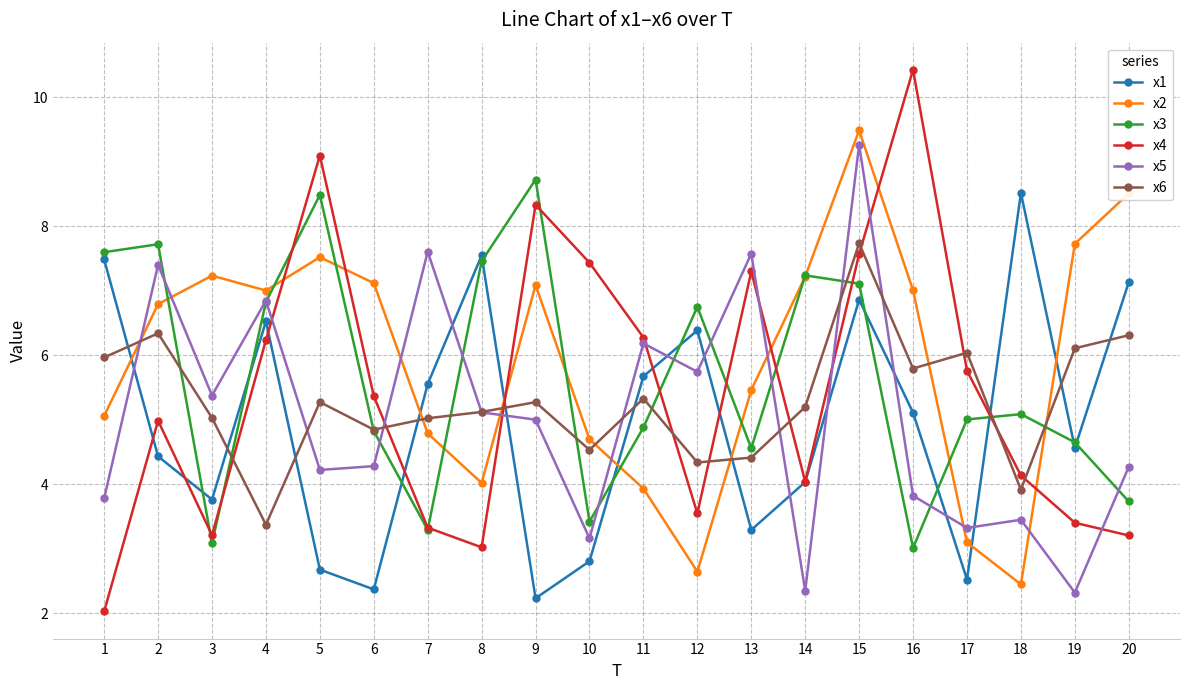

Which series has the largest total across all categories?

x2